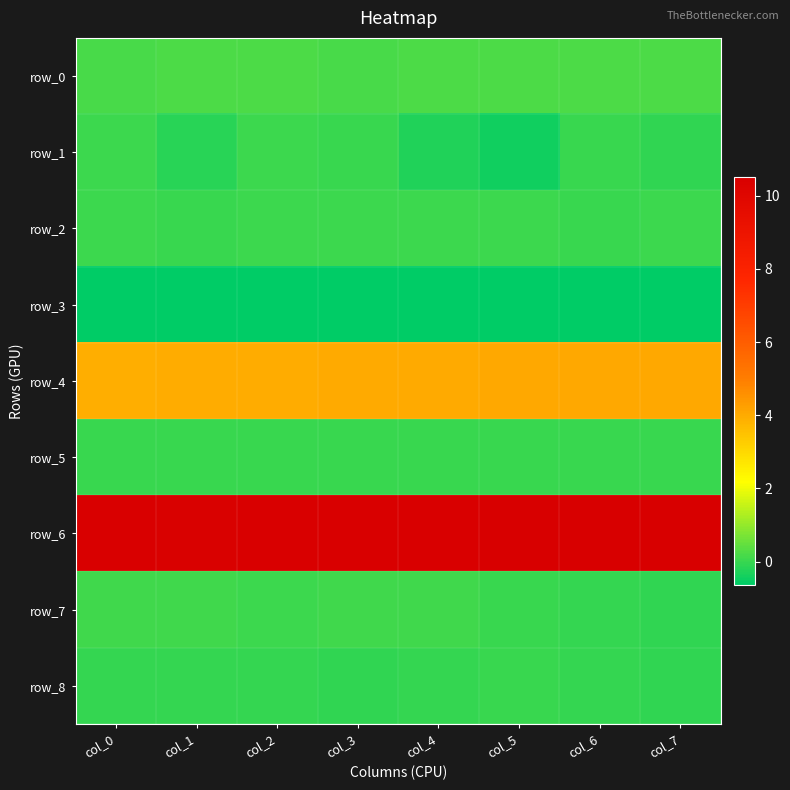

List the labels in order of row_5 value, largest first.

col_7, col_6, col_5, col_4, col_3, col_2, col_1, col_0